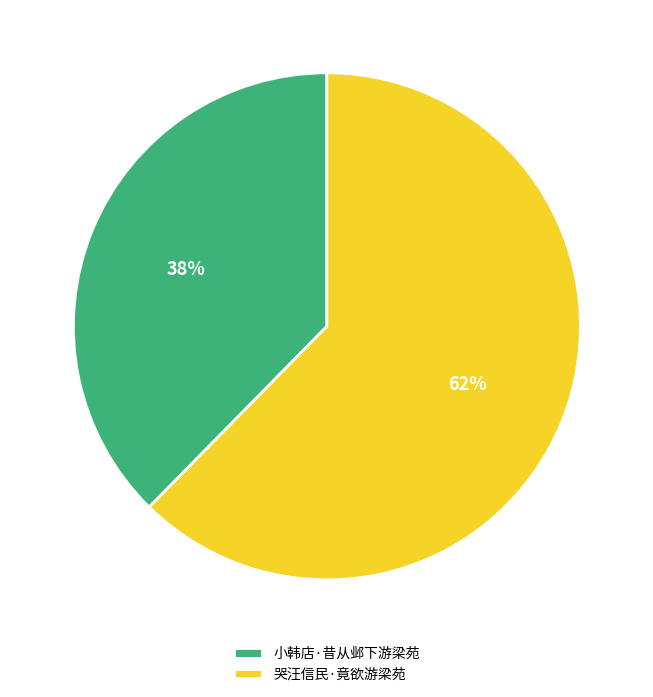

Which category has the biggest portion of the pie?

哭汪信民·竟欲游梁苑